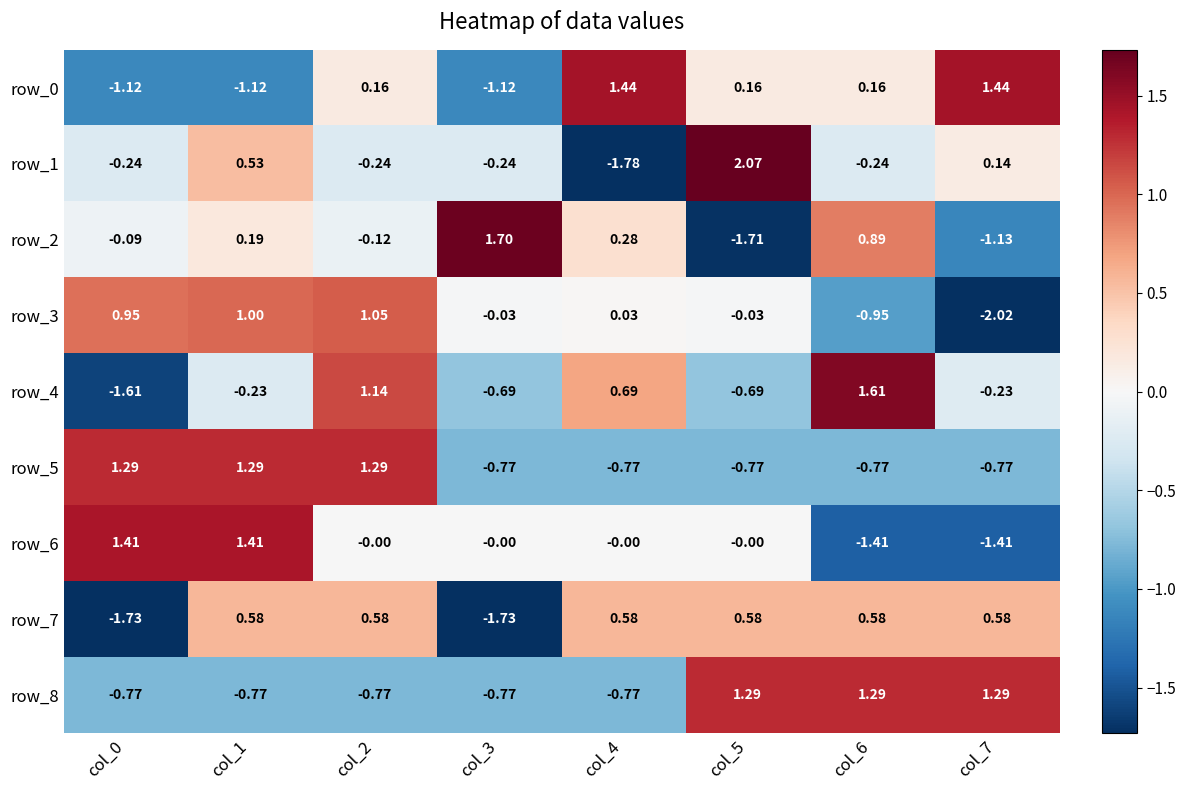

At which label does row_3 reach its minimum?

col_7